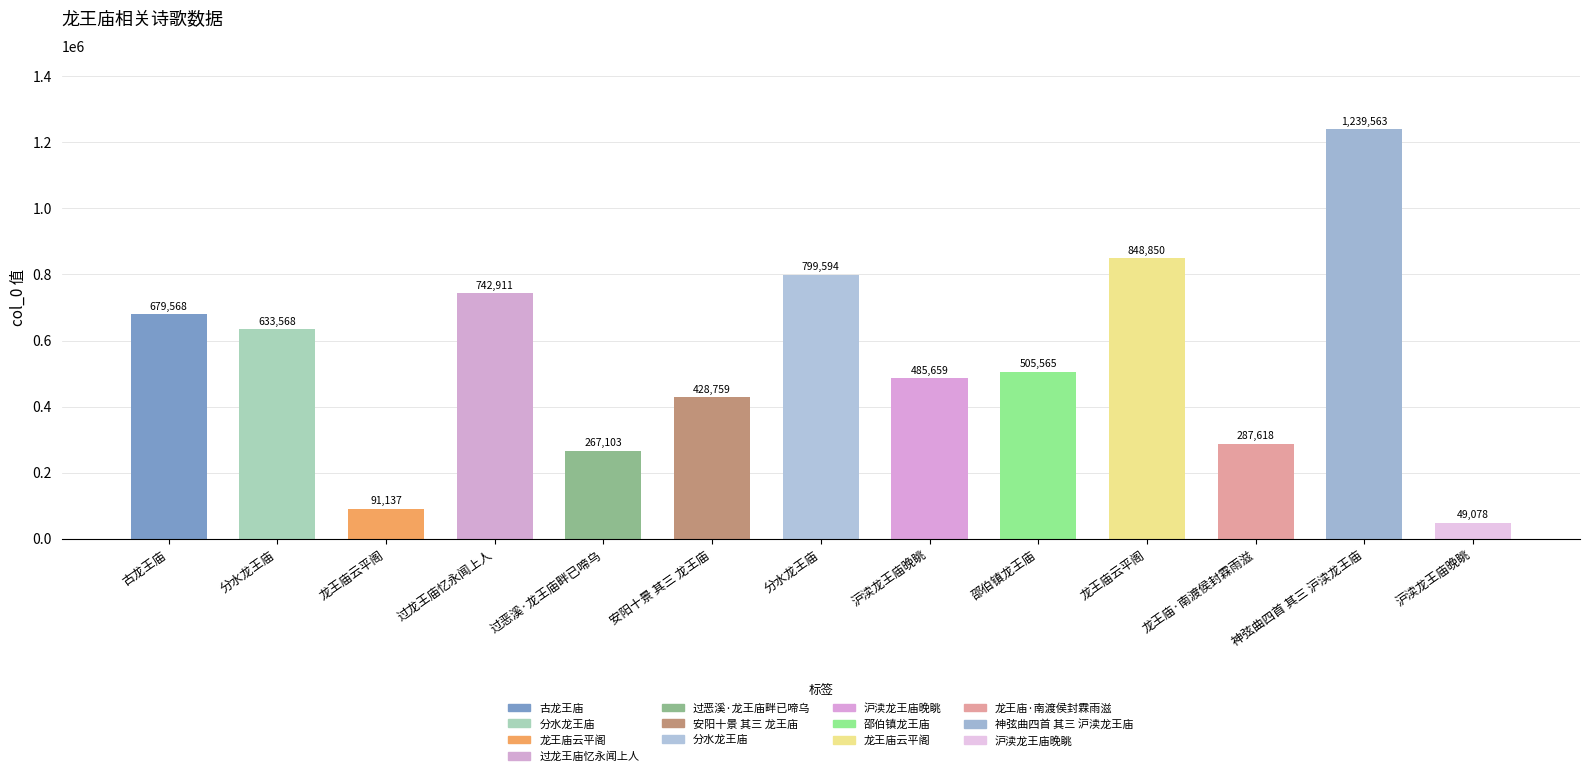

Are the bars horizontal?

No